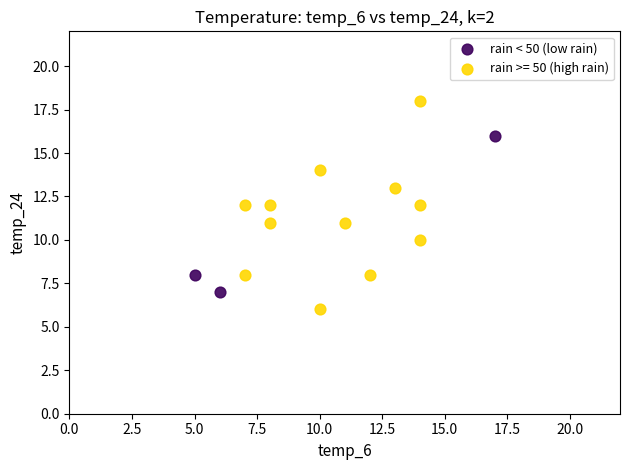

Which series reaches the minimum Y coordinate?

rain >= 50 (high rain)